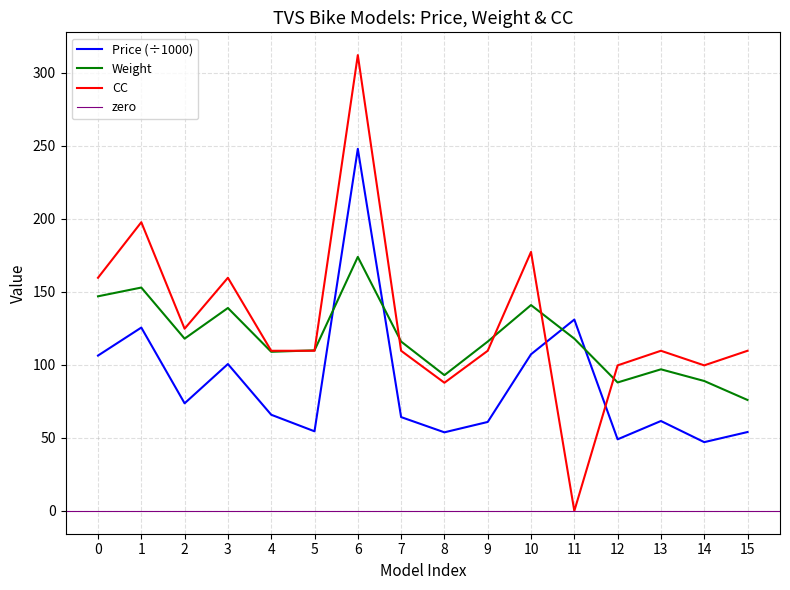

How many interior local valleys does the Price series have?

5